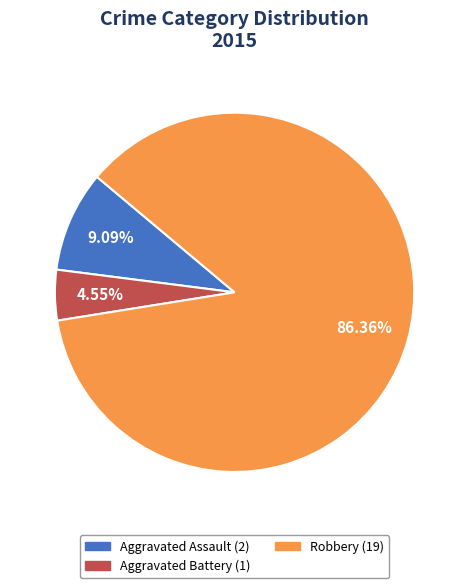

Is there any slice that represents more than half of the pie?

Yes